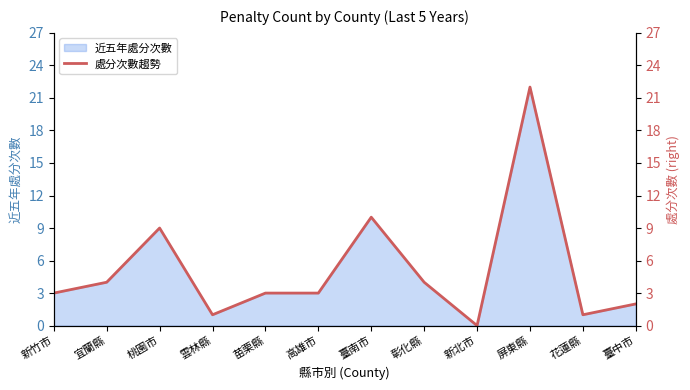

Does the chart display data point markers on the line(s)?

No